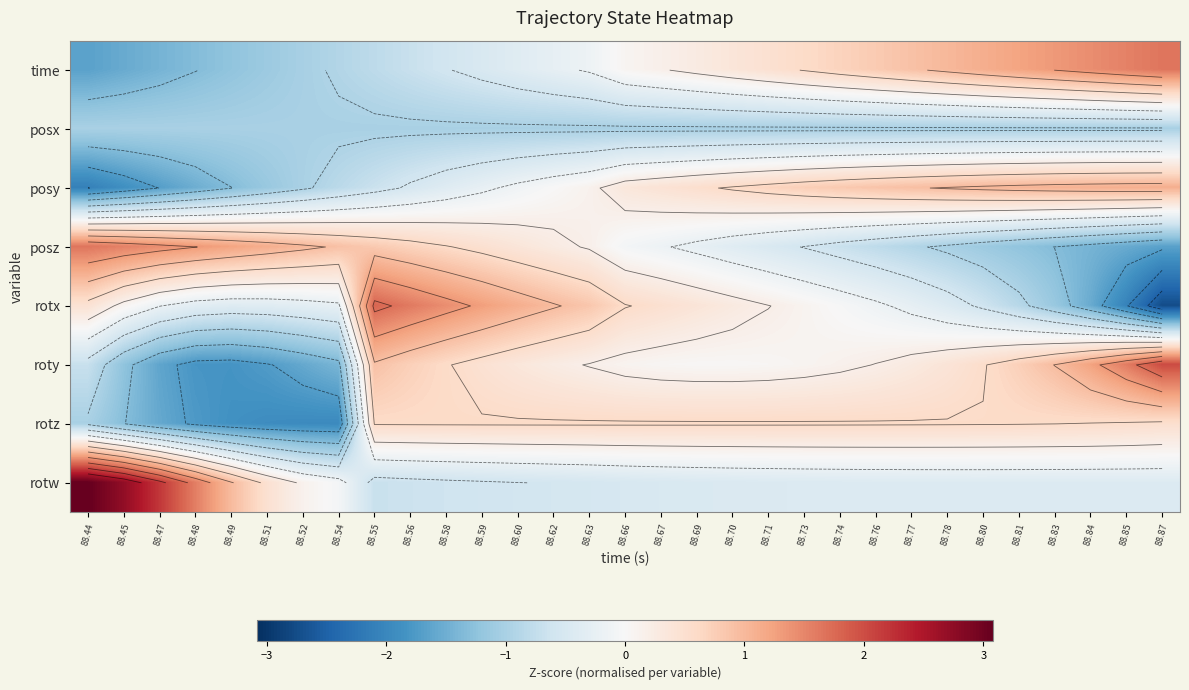

The value of rotz at 88.73 is 0.4. True or false?

False